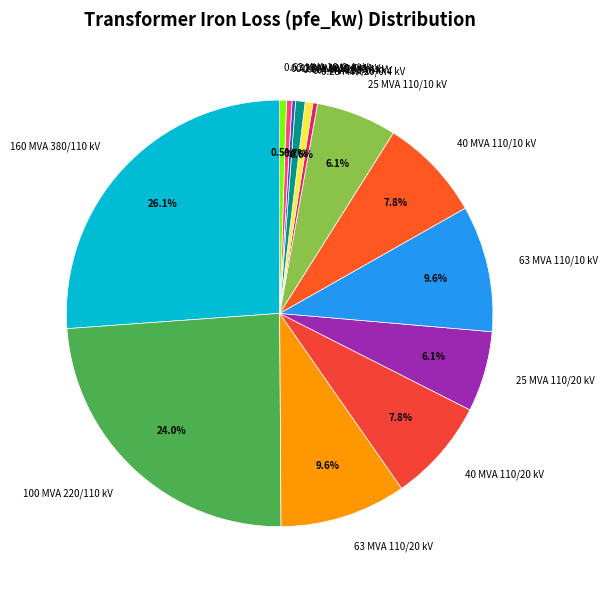

Combined, what portion of the pie is 0.63 MVA 10/0.4 kV and 0.63 MVA 20/0.4 kV?

1.2%